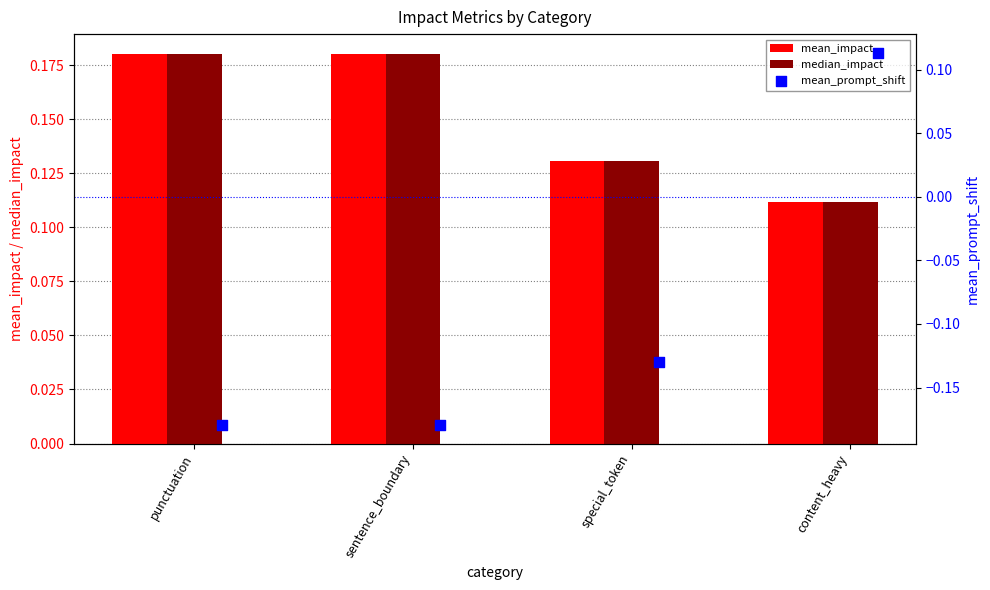

Which series contains the lowest Y value?

mean_prompt_shift